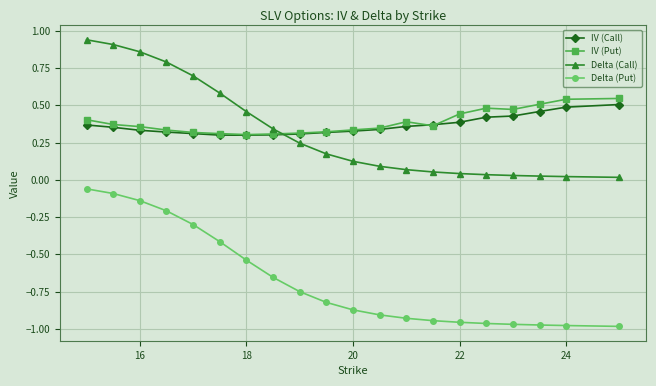

True or false: Delta (Put) and IV (Call) intersect in this chart.

False